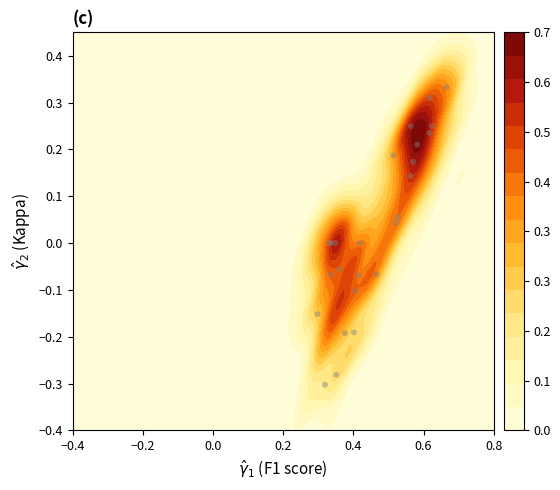

What is the smallest value displayed?

-0.3